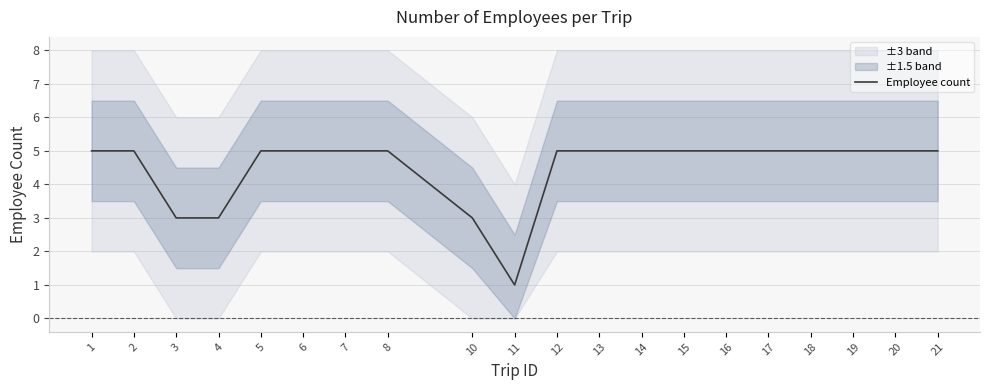

Approximately how many times larger is the value at 5 compared to 7?

1.0